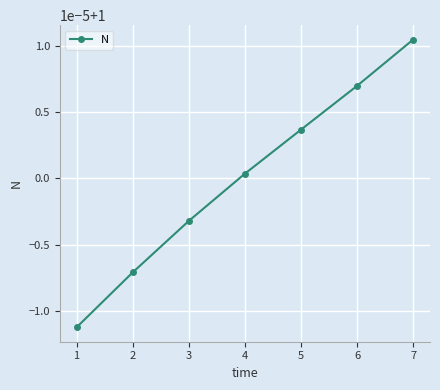

What is the value of the 5th point from the left?

1.0